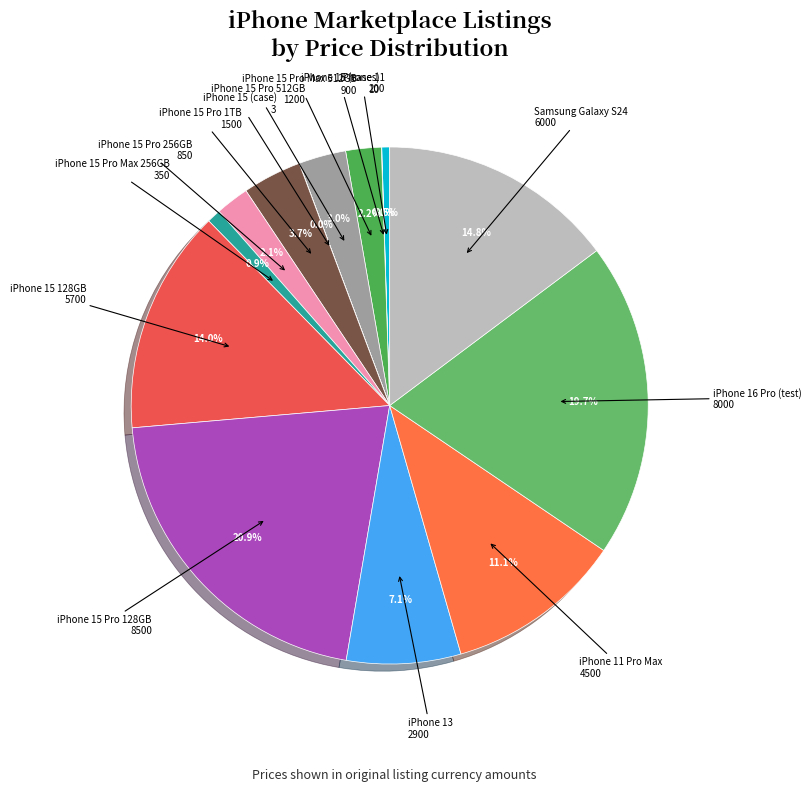

Do iPhone 11 and iPhone 13 together represent more than half of the pie?

No